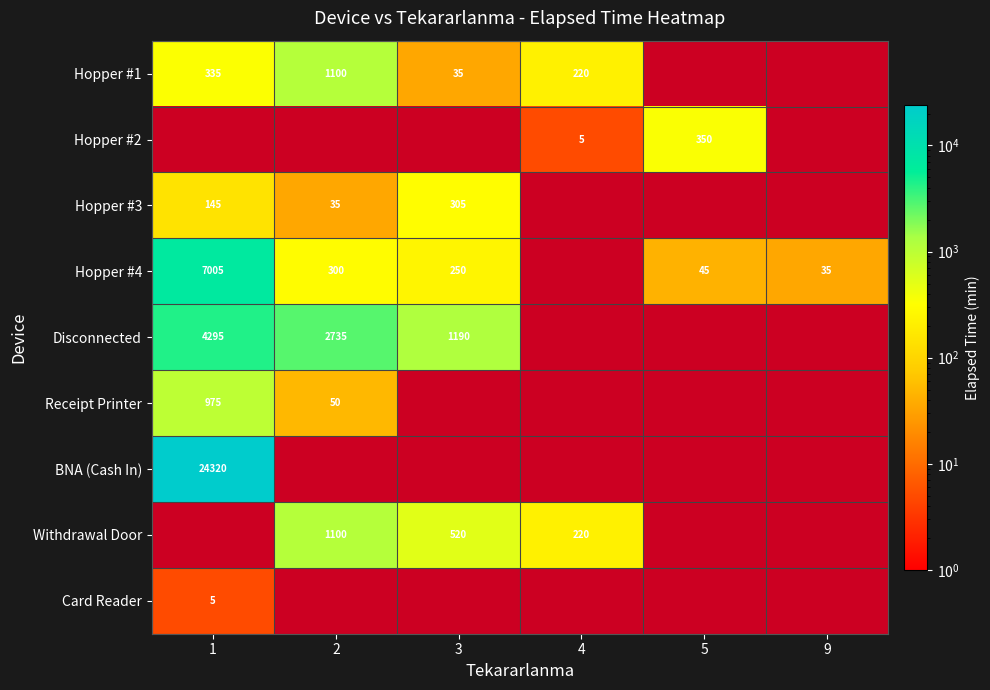

Is the value of Hopper #1 at 4 greater than the value of Hopper #2 at 4?

Yes